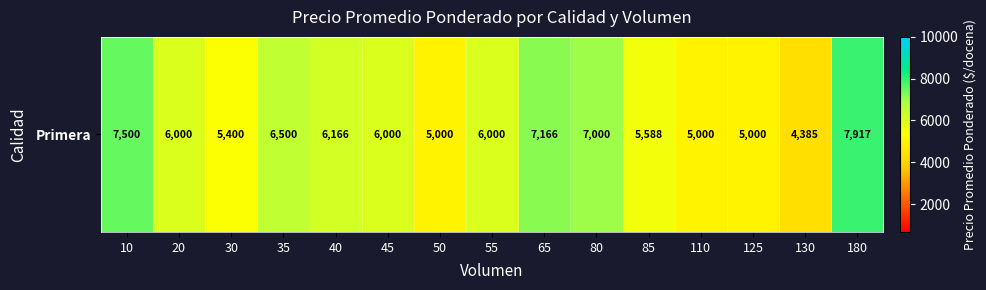

What is the difference between the values at 125 and 45?

1000.0